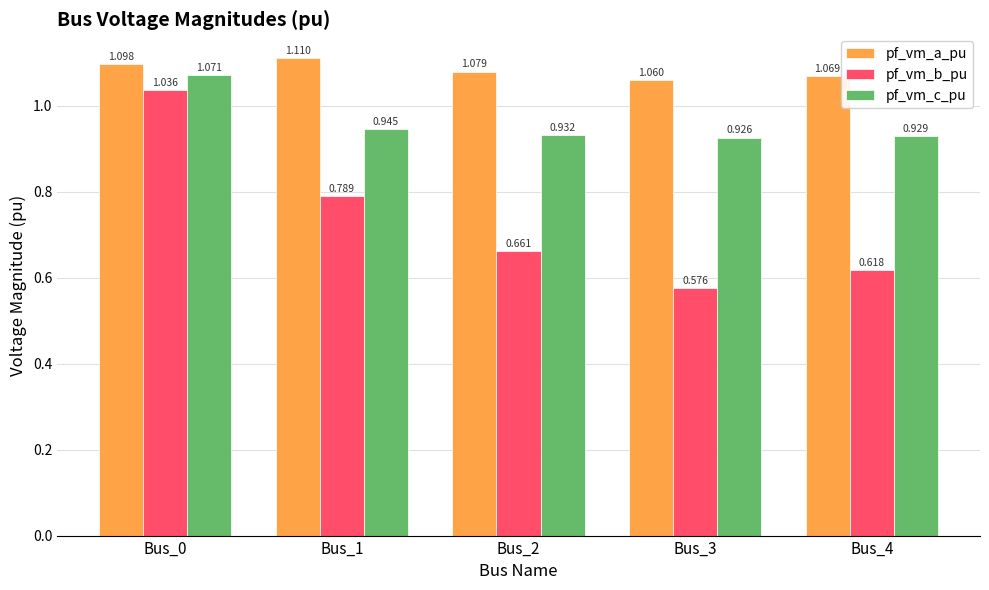

What is the sum of all pf_vm_b_pu values?

3.7